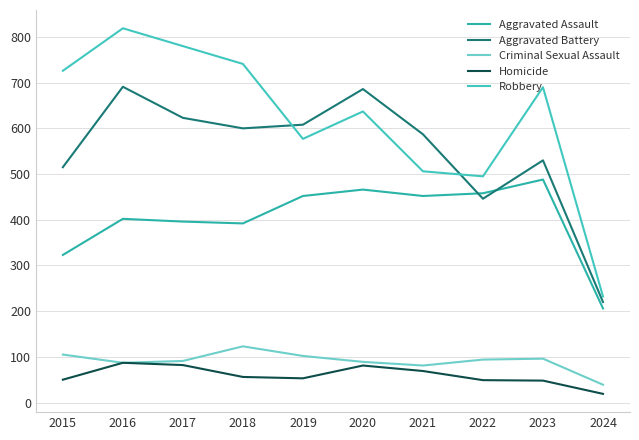

What is the difference between the Aggravated Battery values at 2016 and 2020?

5